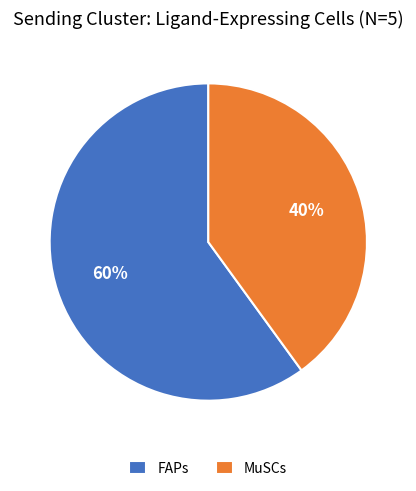

To the nearest percent, what percentage of the pie is MuSCs?

40%